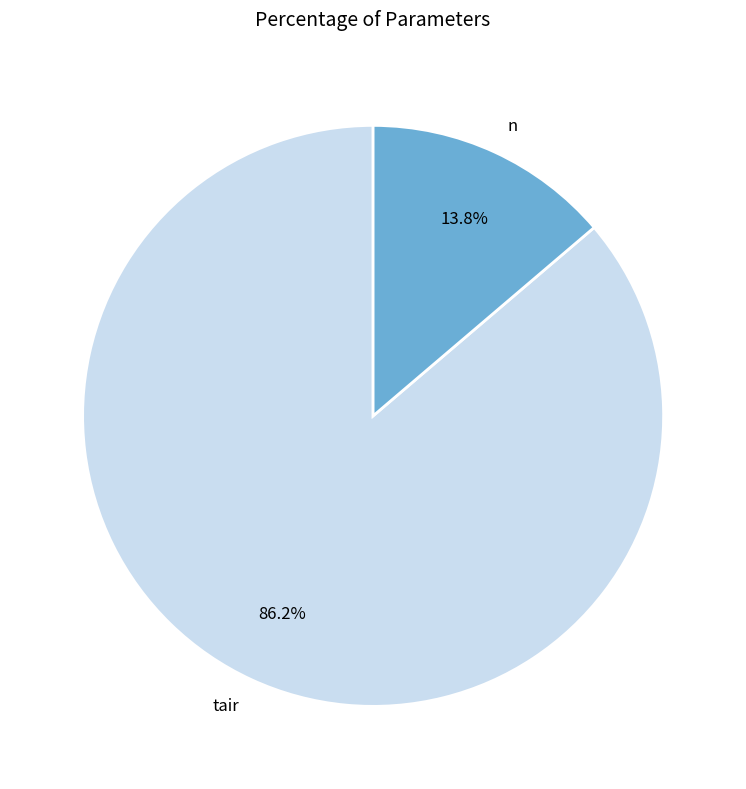

How many slices are in this pie chart?

2